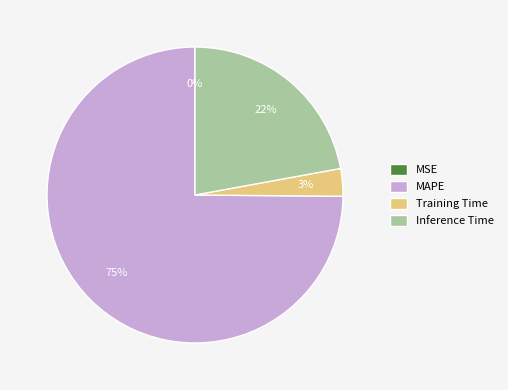

To the nearest percent, what portion does Training Time represent?

3%